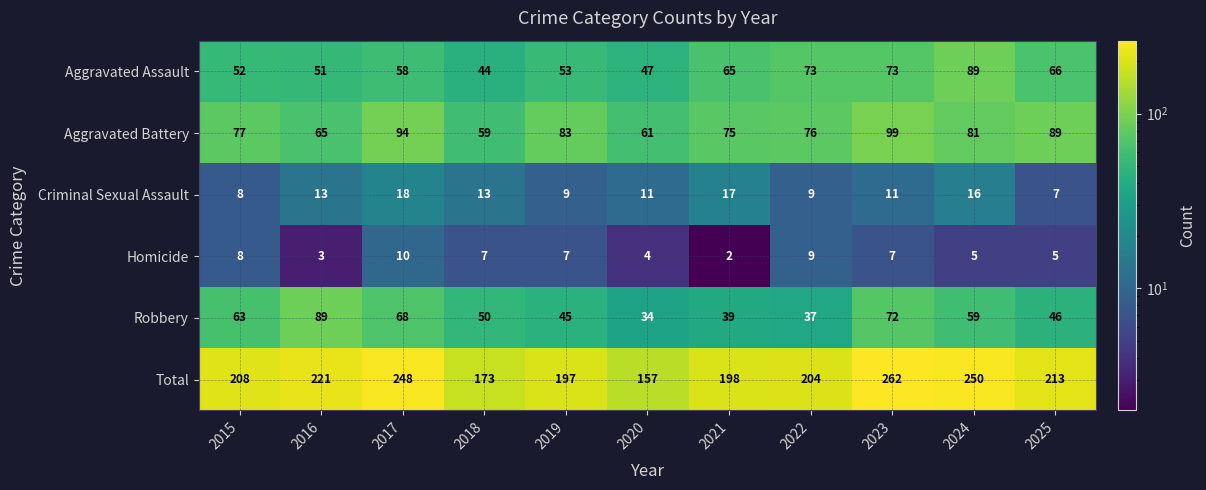

True or false: Total has a value of 208 at 2015.

True